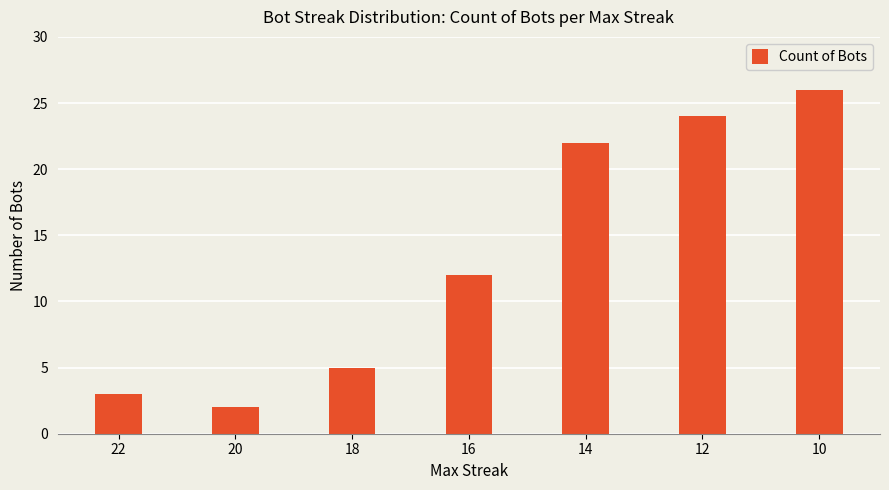

How many data points are less than 12?

3